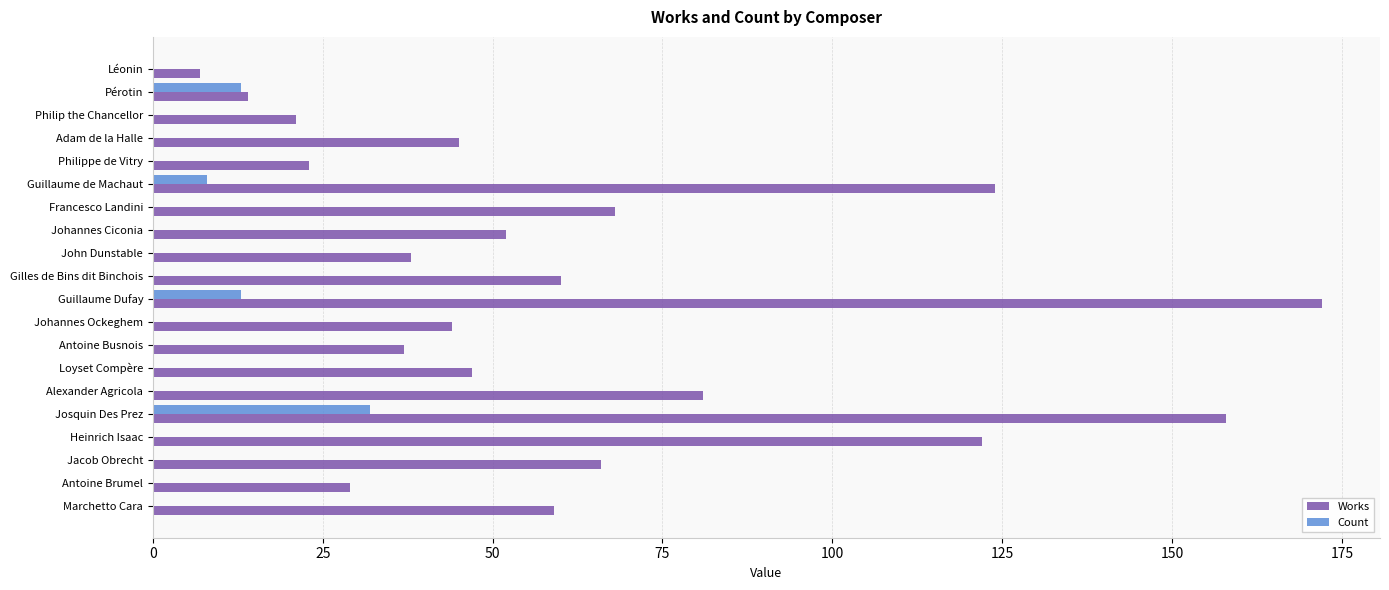

Which series changed the most between Pérotin and Loyset Compère?

Works